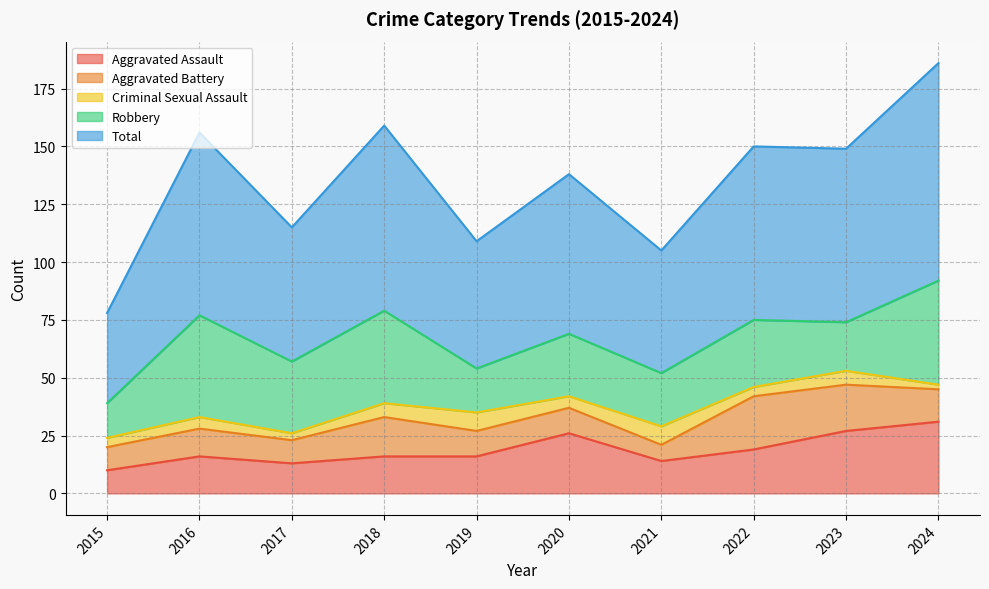

Read the Aggravated Assault value at 2020.

26